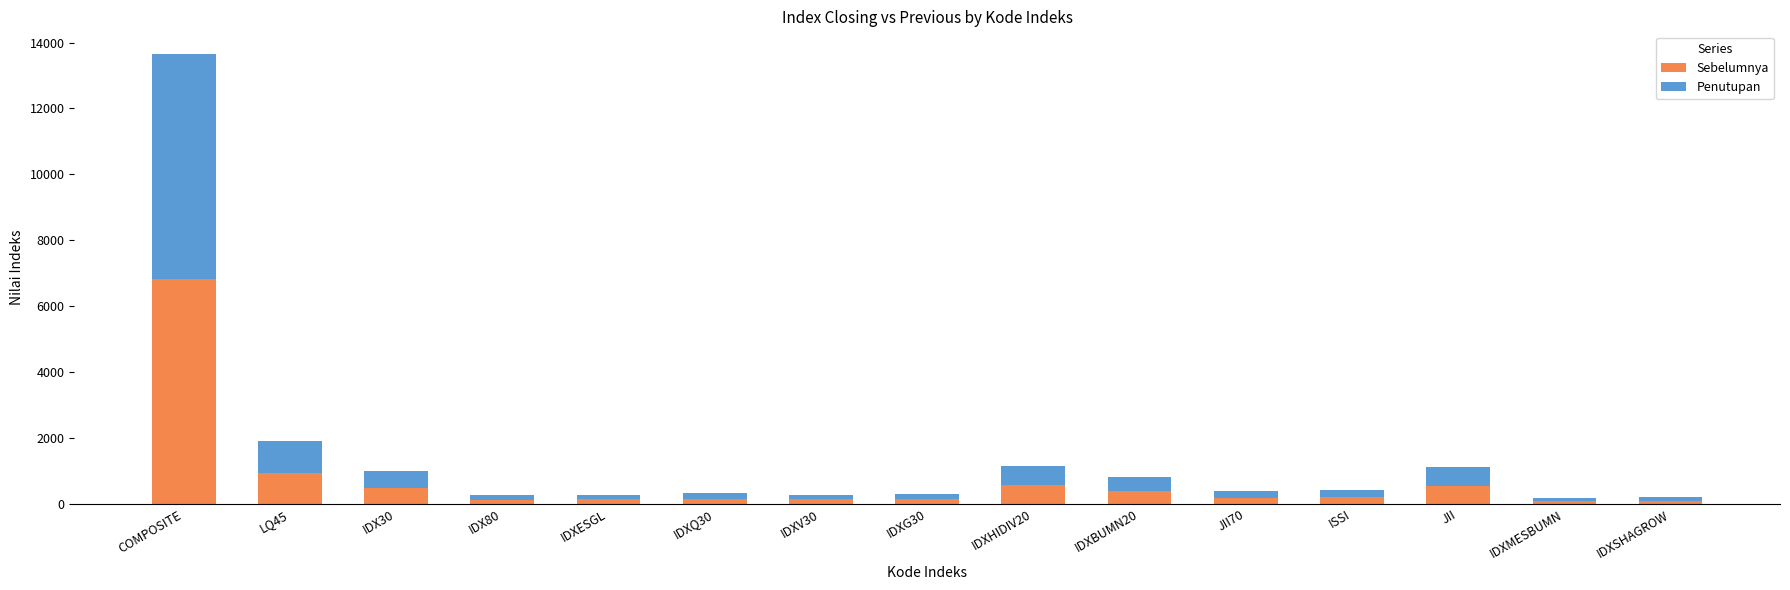

What is the average value of the Sebelumnya series?

740.9